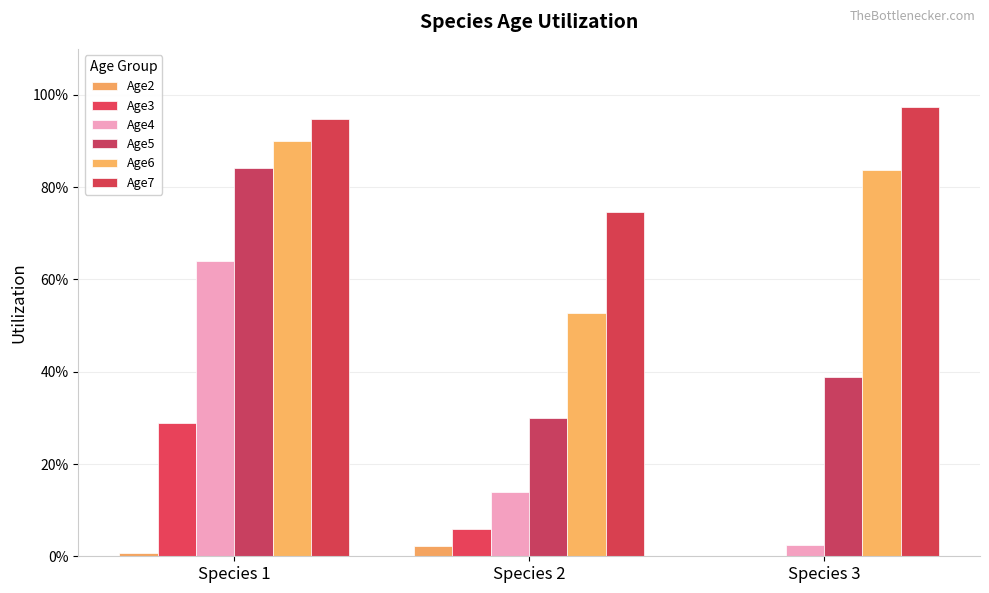

Reading left to right, transcribe all the data shown in this chart.

Age2: 0.0	0.0	0.0
Age3: 0.3	0.1	0.0
Age4: 0.6	0.1	0.0
Age5: 0.8	0.3	0.4
Age6: 0.9	0.5	0.8
Age7: 0.9	0.7	1.0